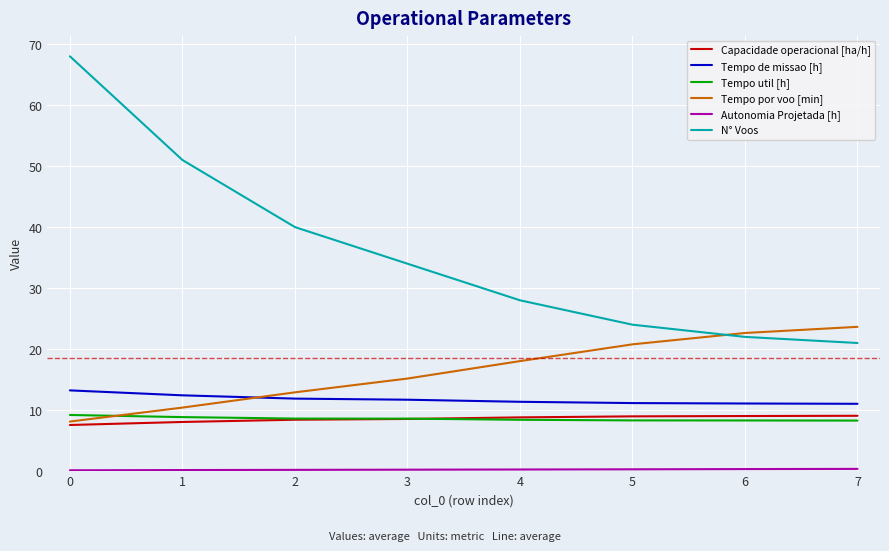

Which series has the largest range (max minus min)?

N° Voos